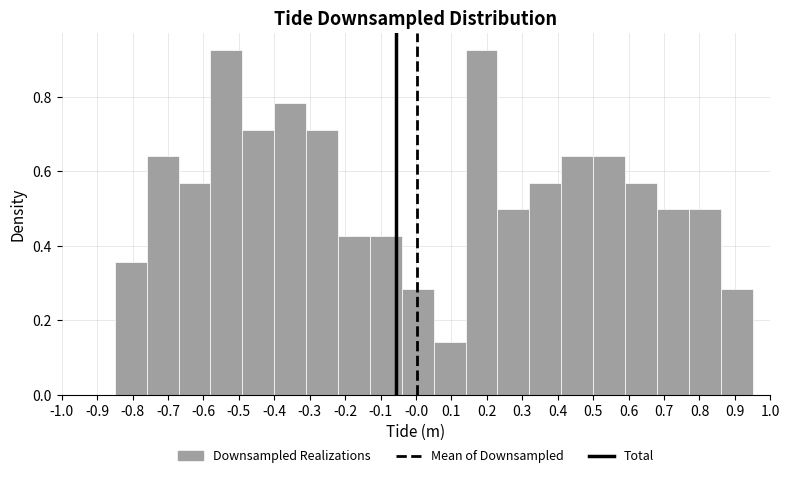

How tall is the bar that spans -0.04 to 0.05 on the x-axis? The values are not printed on the chart, so give them approximately, as read against the axis.

0.28